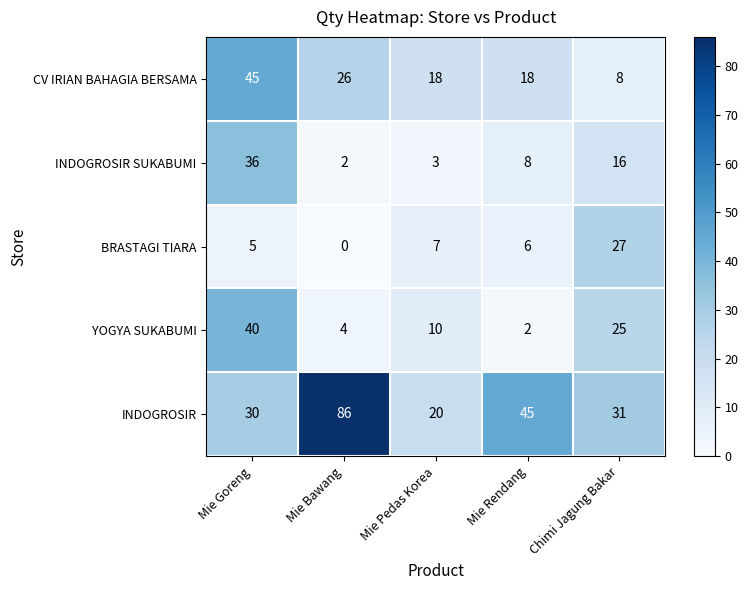

At which label is BRASTAGI TIARA closest to 13?

Mie Pedas Korea